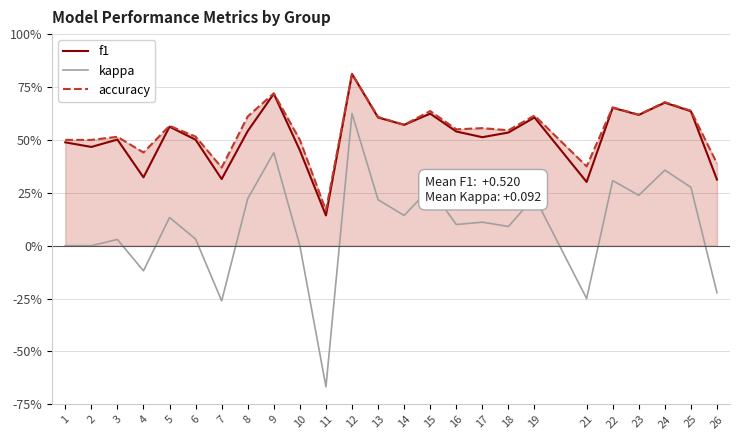

At 8, list the series in order from largest to smallest.

accuracy, f1, kappa